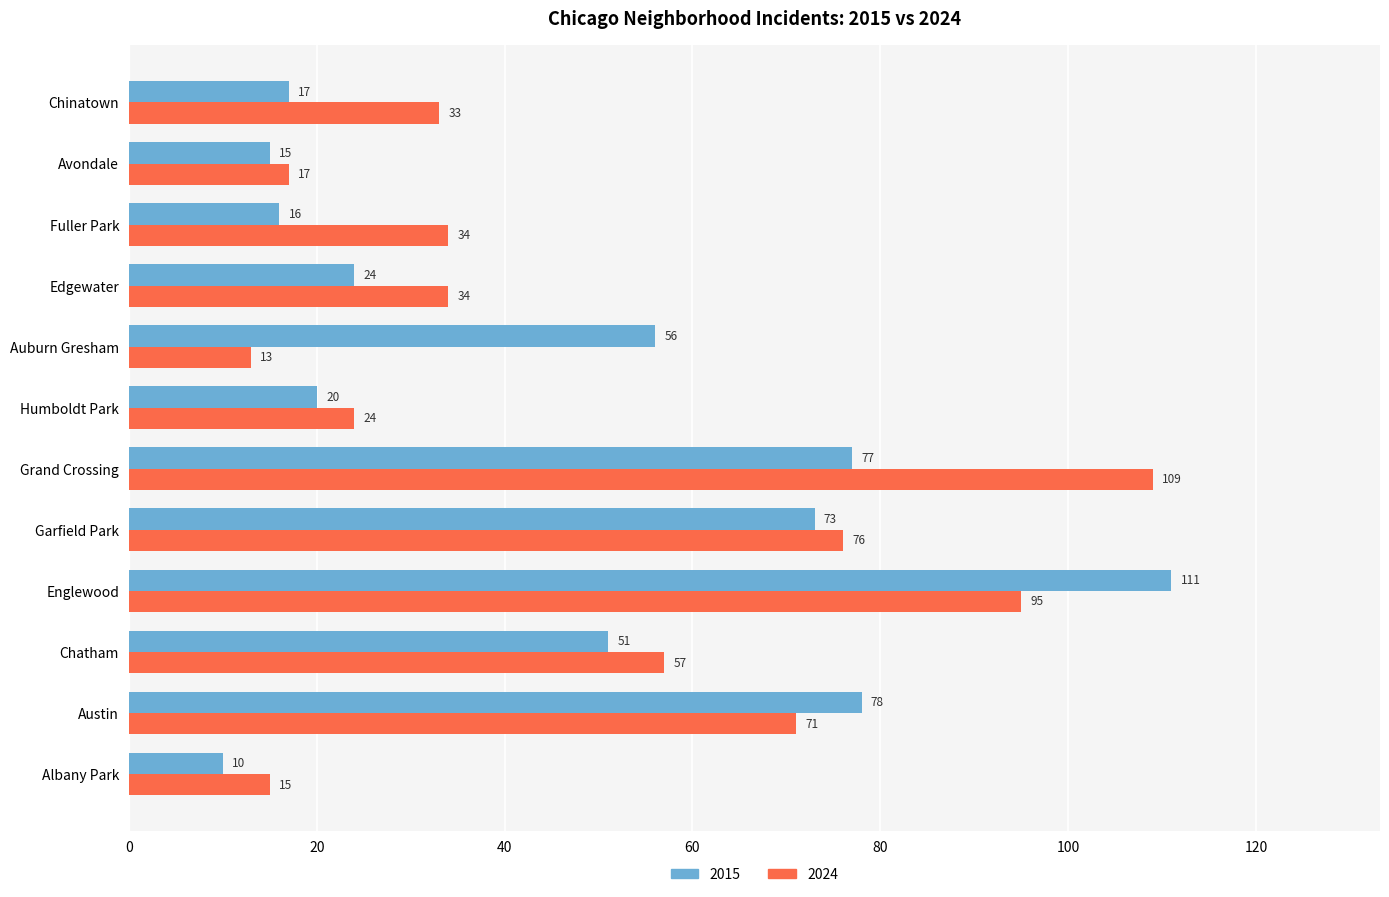

Where is 2024 nearest to the value 61?

Chatham